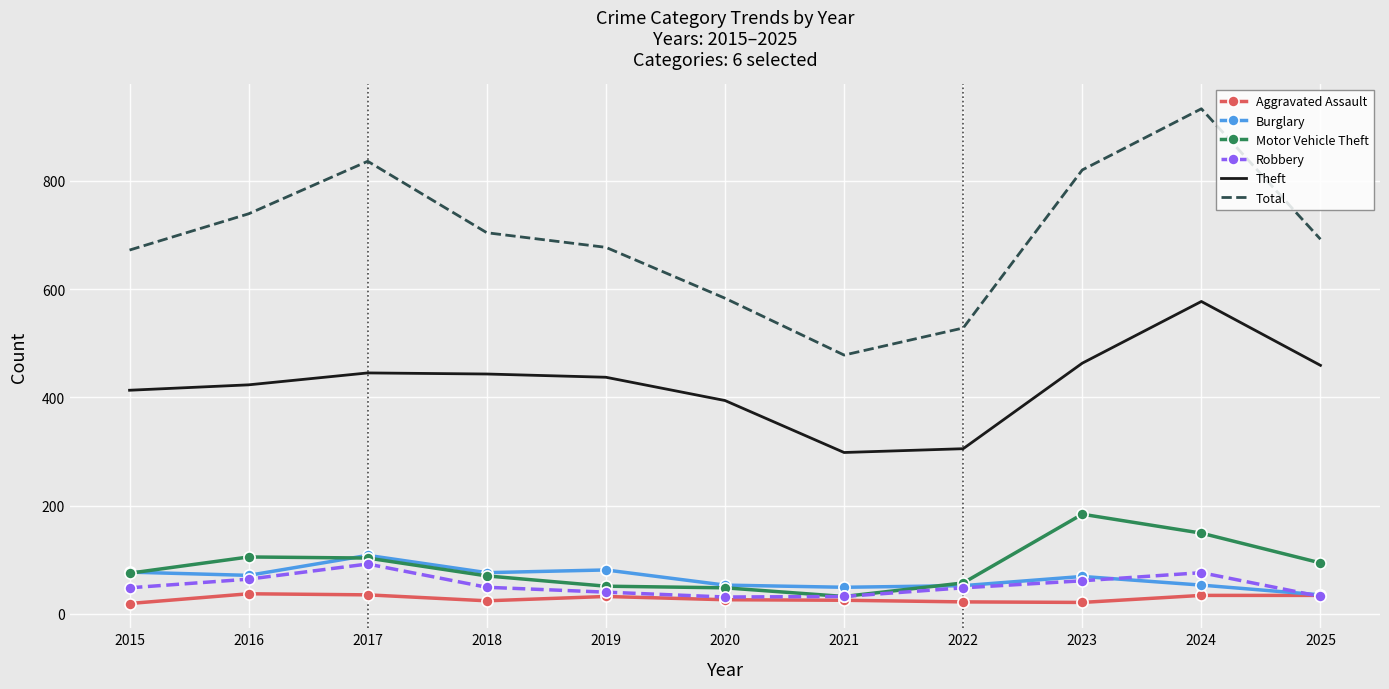

What is the sum of the Robbery values at 2016 and 2024?

140